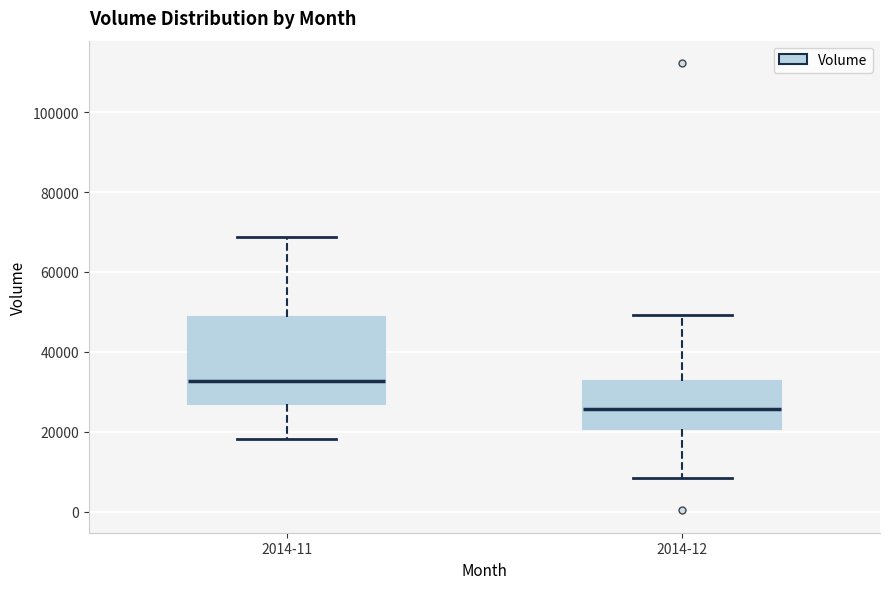

Reading left to right, transcribe this box plot: for each box, give where its median line is, the range the box spans, and where its two whiskers end, as read against the y-axis. The values are not printed on the chart, so give them approximately, as read against the axis.

2014-11: median 32000, box 28000 to 48000, whiskers 18000 to 68000
2014-12: median 26000, box 20000 to 32000, whiskers 8000 to 50000